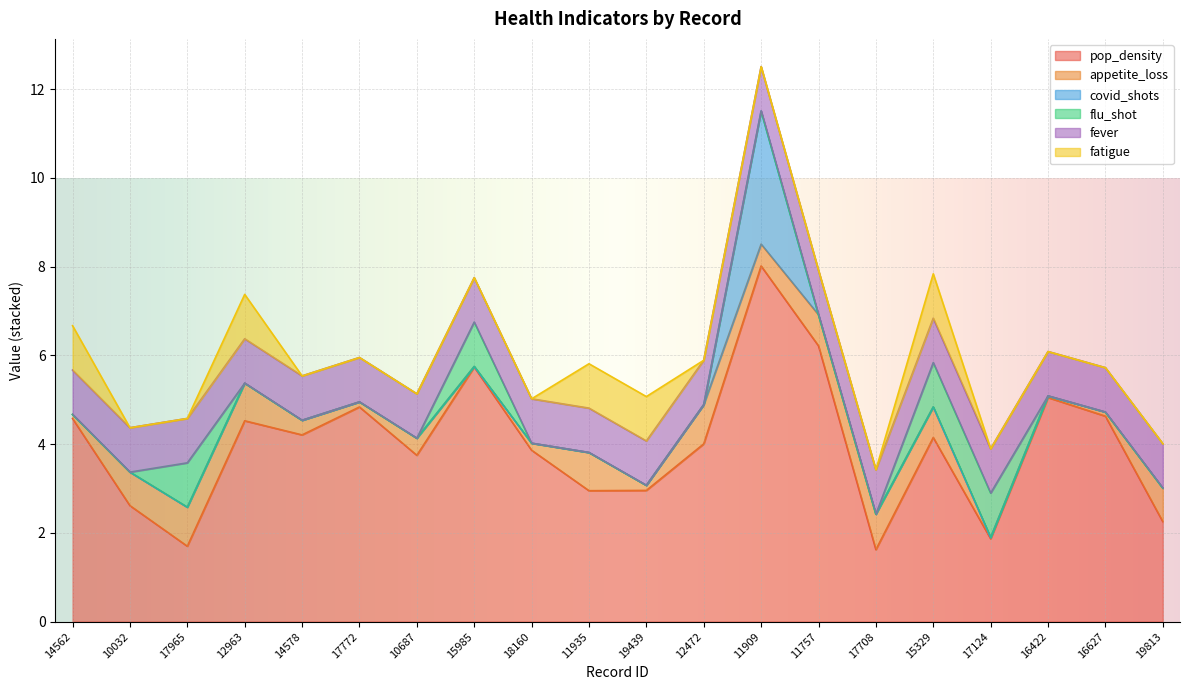

Does the chart display data point markers on the line(s)?

No